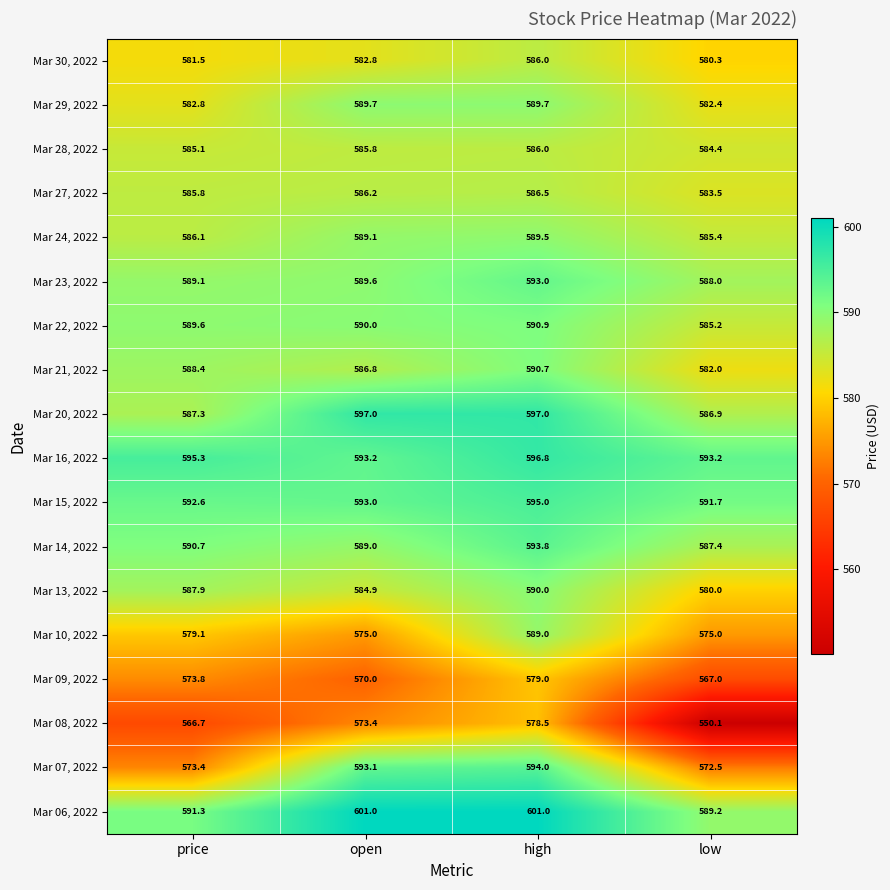

What is the spread (max minus min) of values at low?

43.1